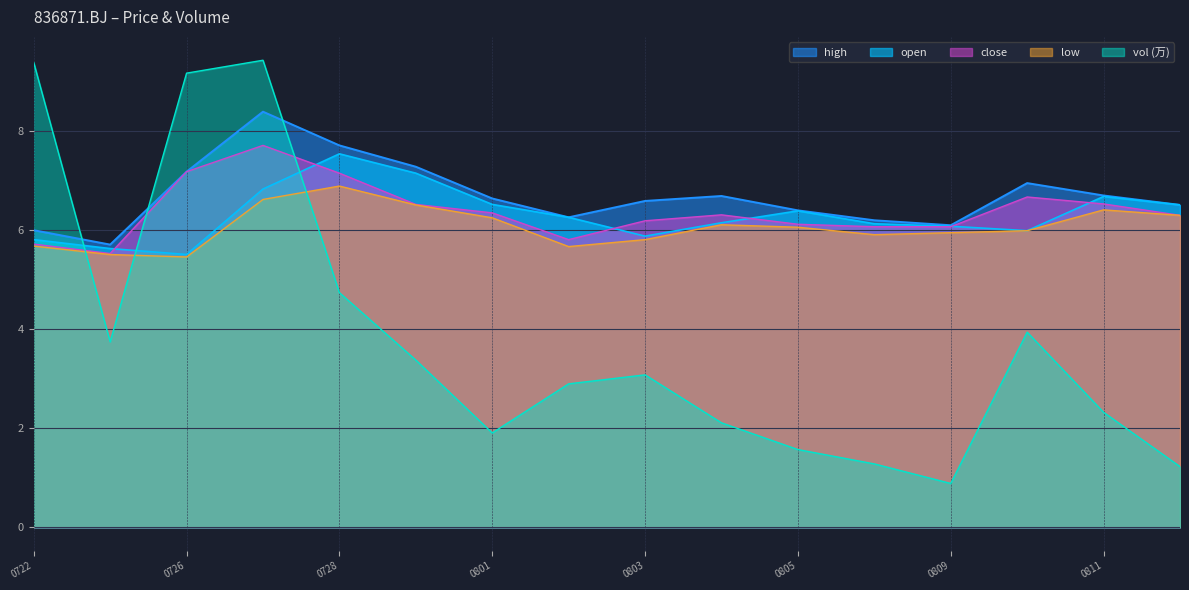

In high, how many points are lower than both neighbors (excluding endpoints)?

3